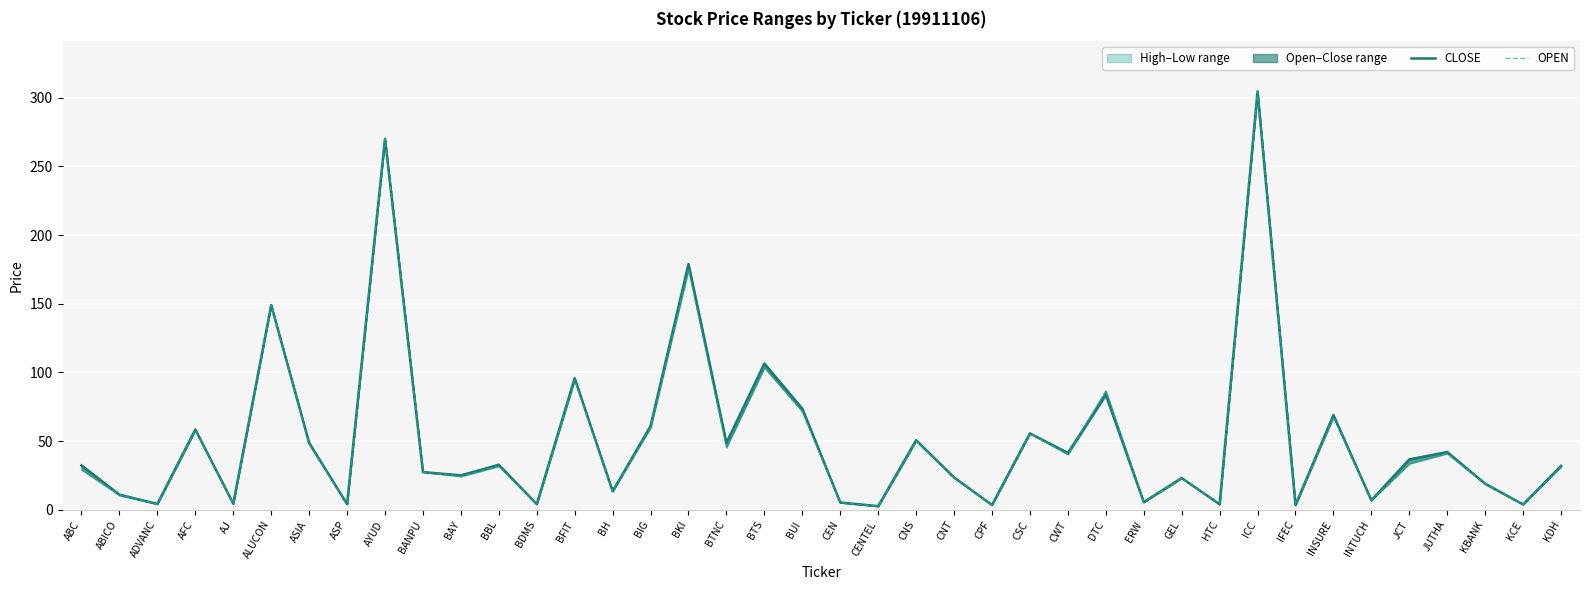

True or false: CLOSE has more than 1 interior local peaks.

True